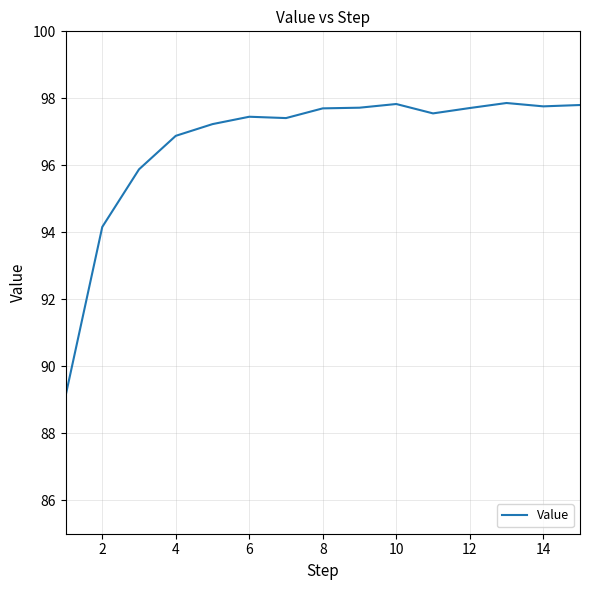

What is the maximum value shown in the chart?

97.9